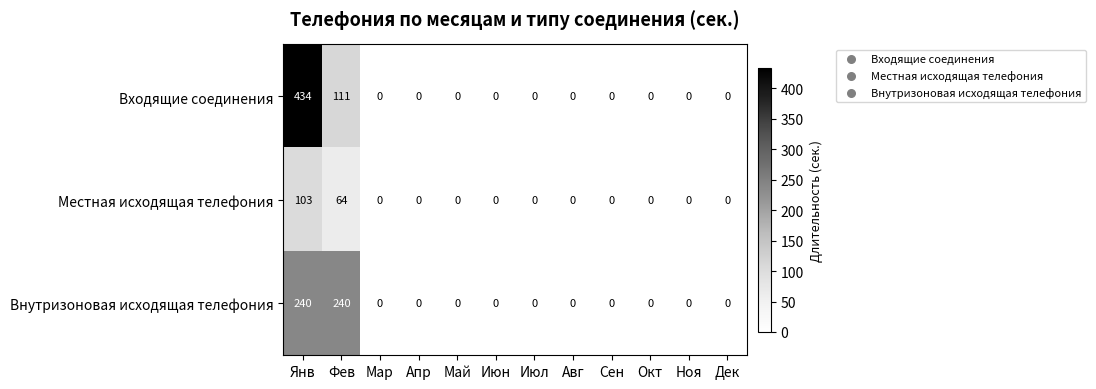

How many data points in Местная исходящая телефония are above 0?

2